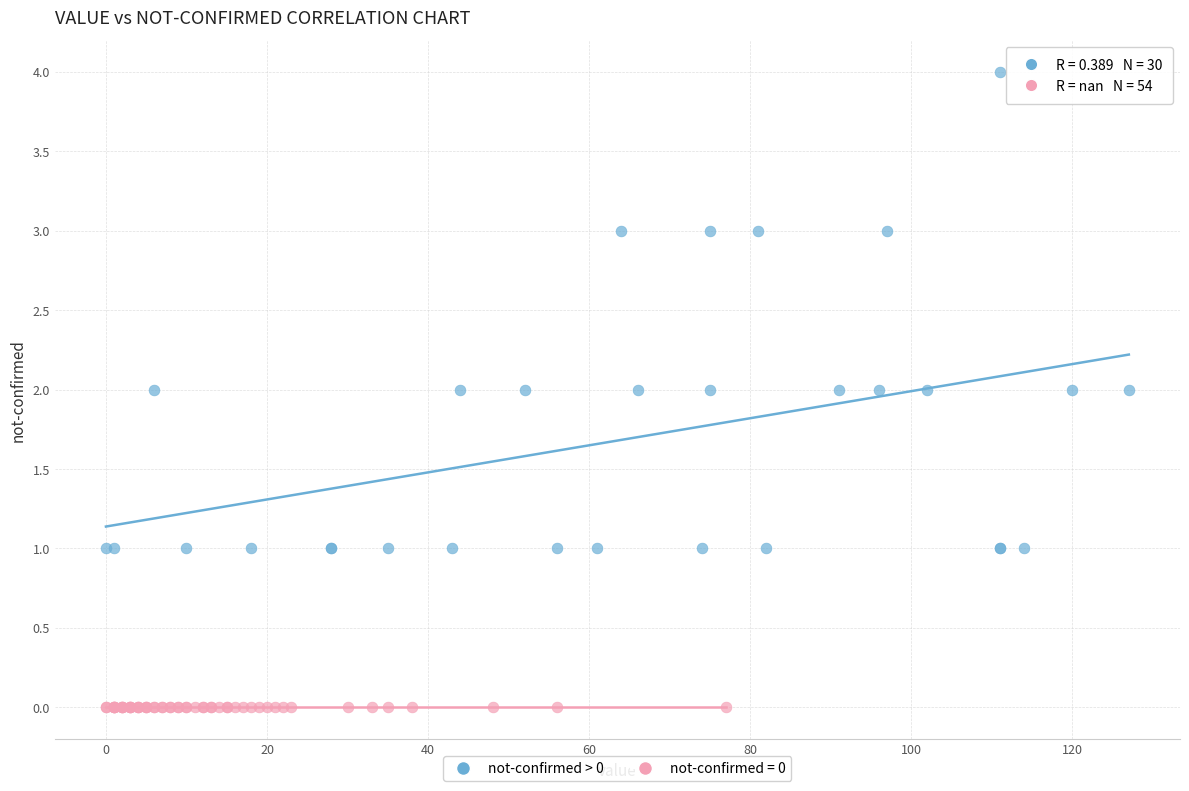

Which series contains the lowest Y value?

not-confirmed = 0